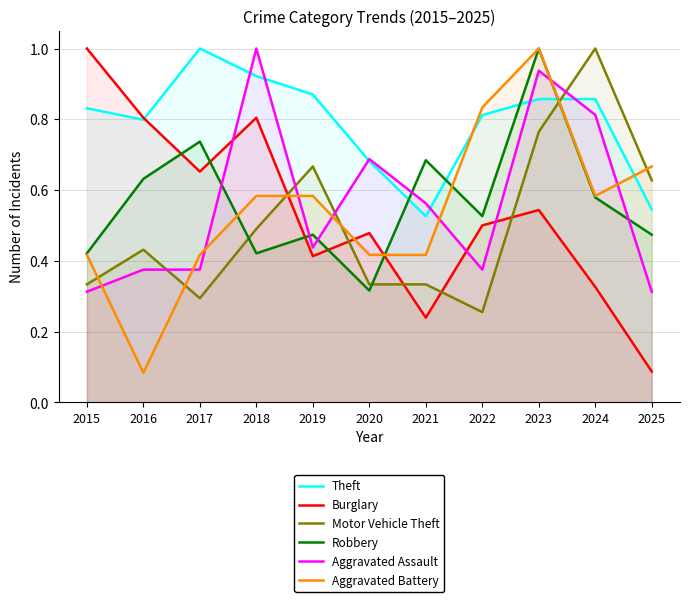

What is the value of the Theft point at the 4th from the left?

0.9